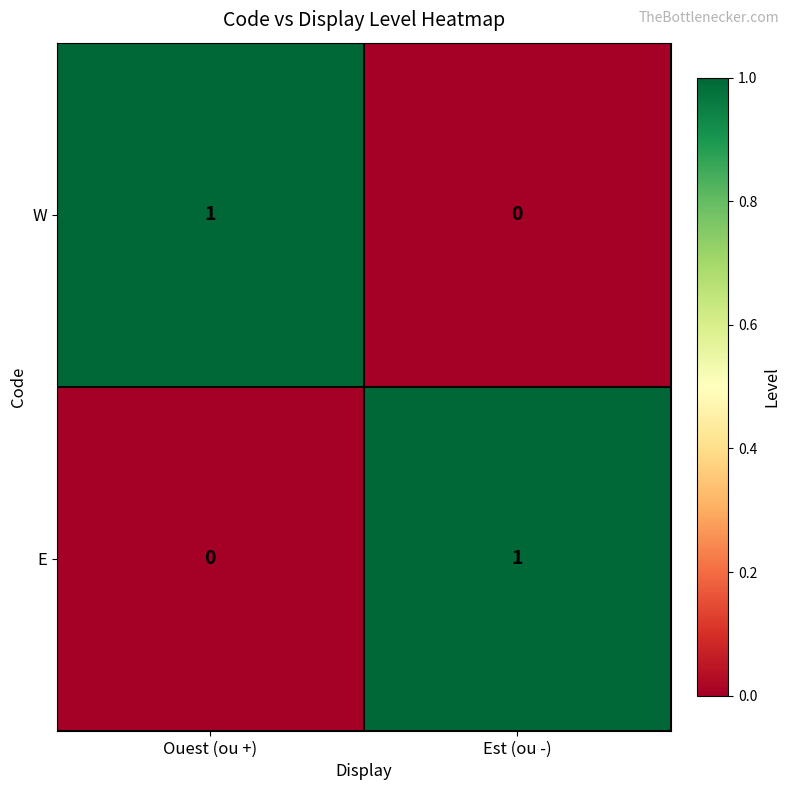

Is the value of W at Ouest (ou +) greater than the value of E at Ouest (ou +)?

Yes